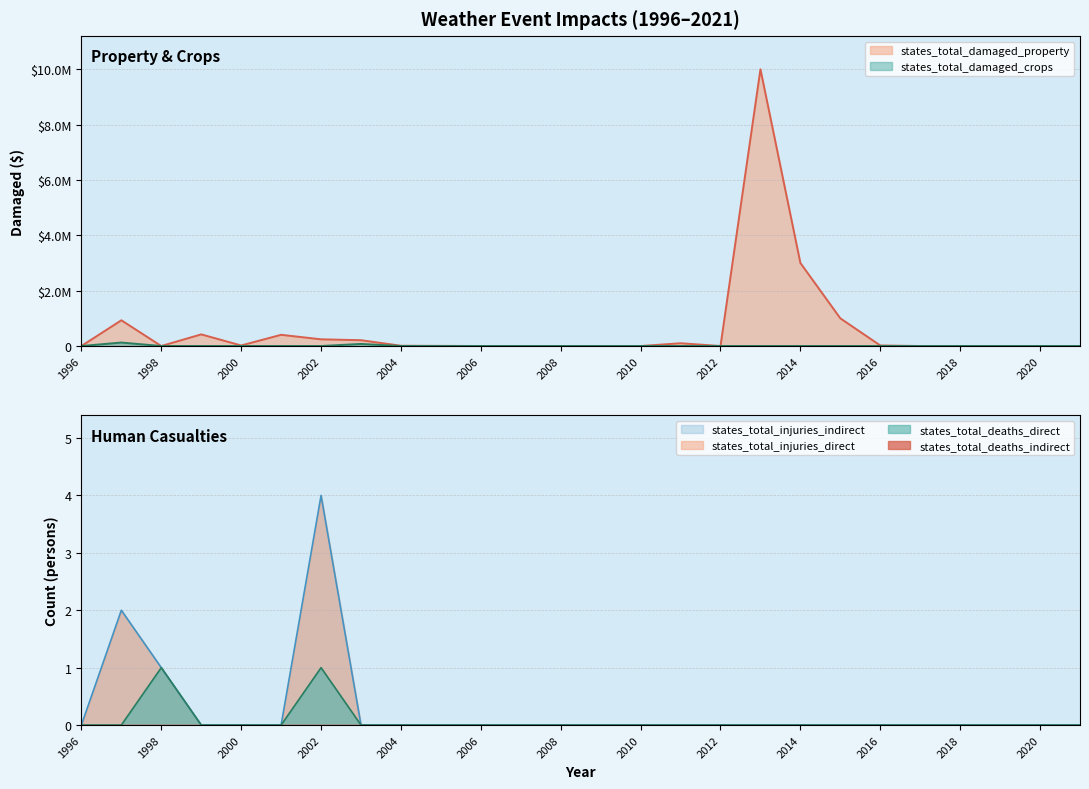

Between 1998 and 2016, which series saw the biggest shift?

states_total_damaged_property